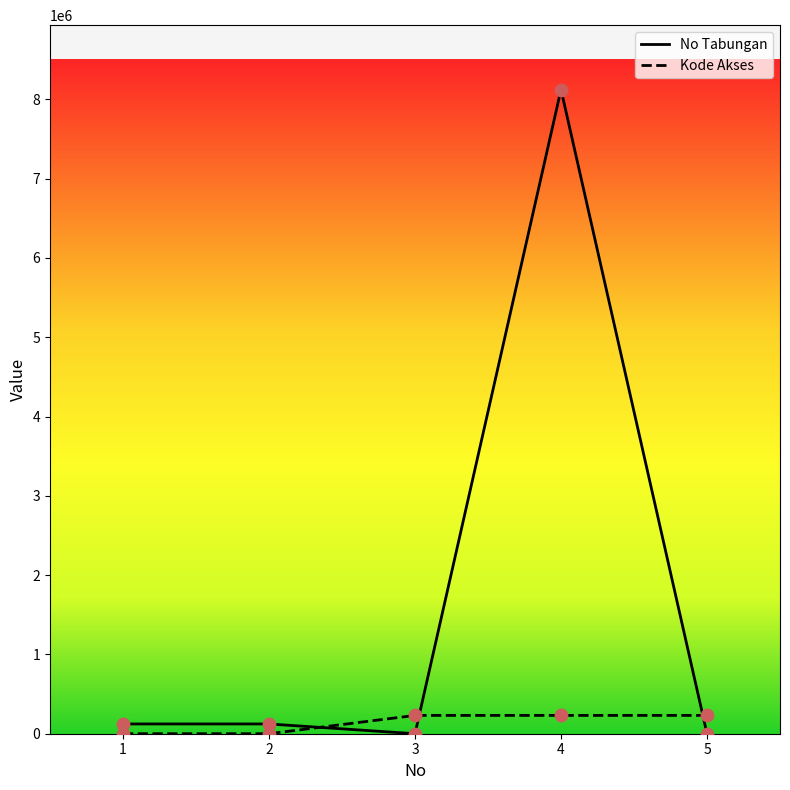

Which series has the largest range (max minus min)?

No Tabungan